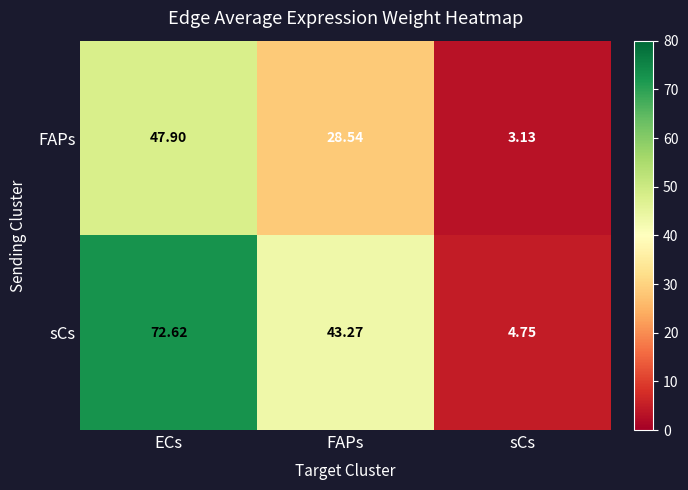

Rank the series at FAPs from lowest to highest value.

FAPs, sCs